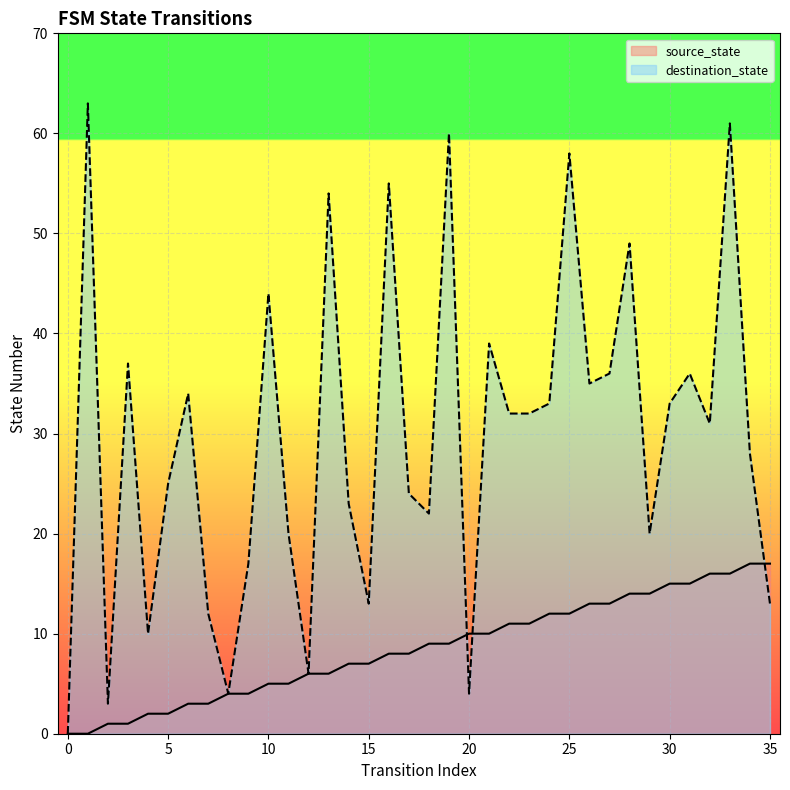

The value of source_state at 17 is 8. True or false?

True